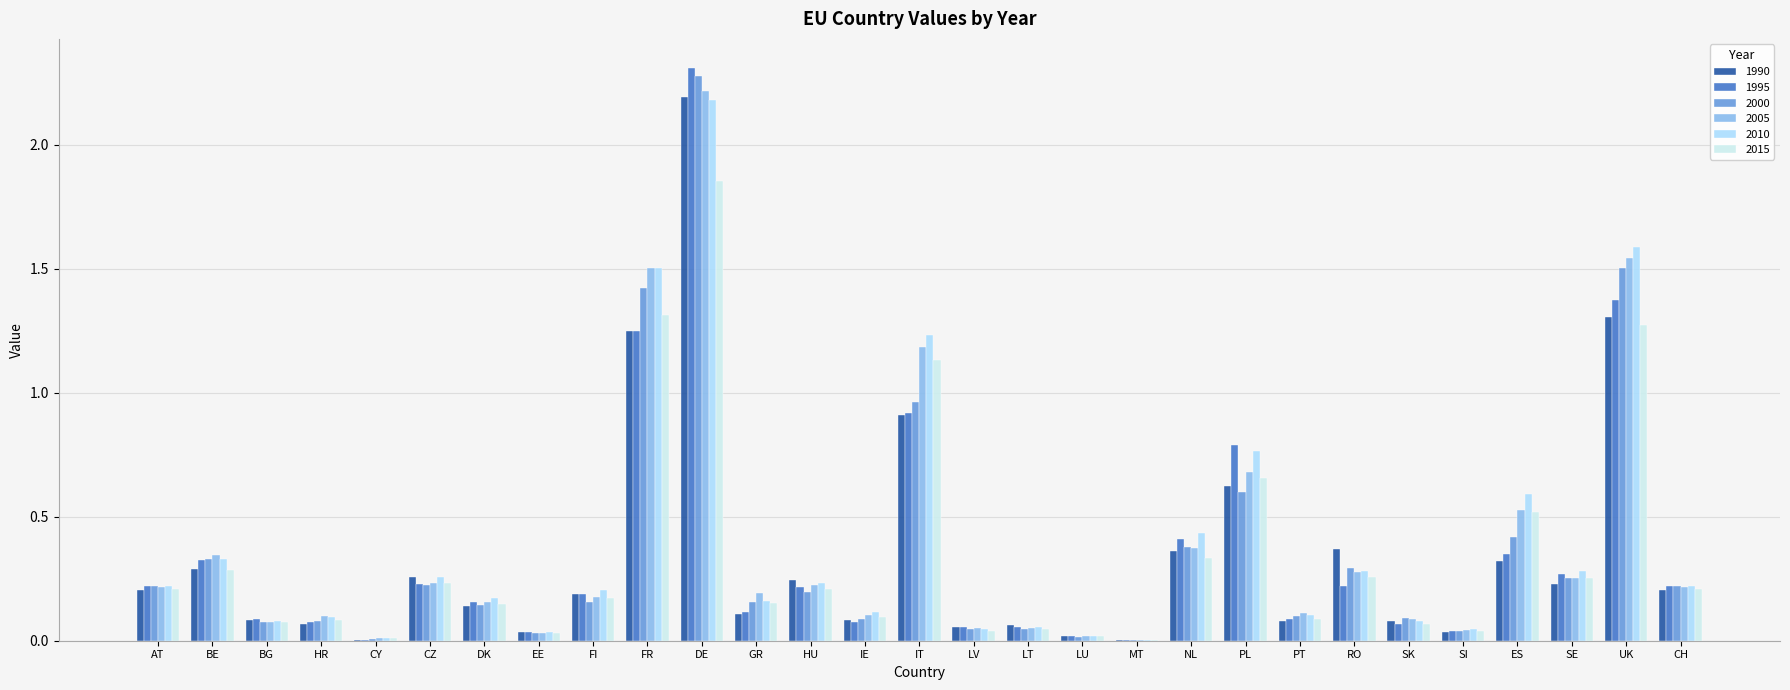

At which label does 1995 reach its peak?

DE